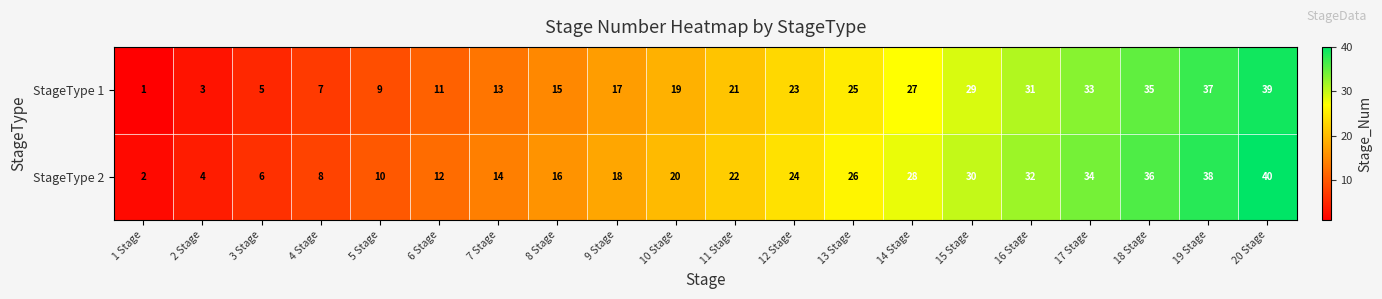

What is the difference between the maximum and second lowest values in the StageType 1 series?

36